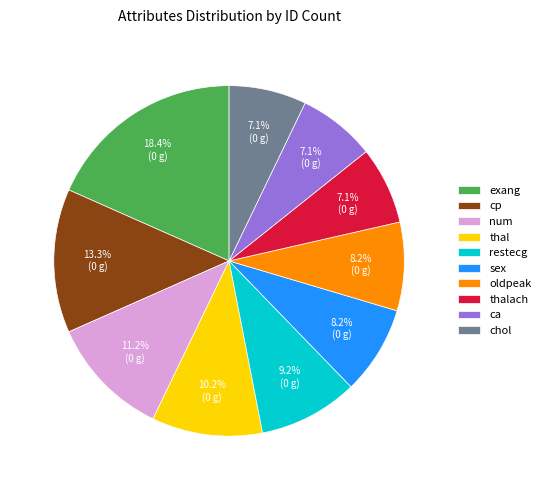

Which has a higher value, num or exang?

exang